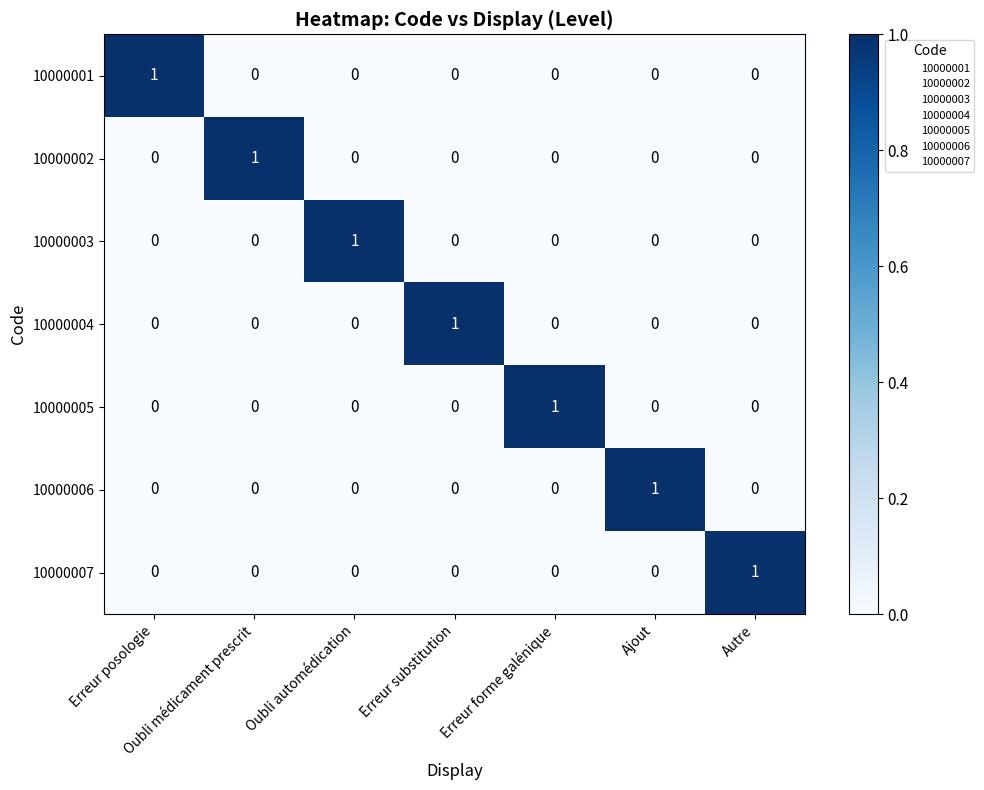

At how many categories does at least one series exceed 0?

7